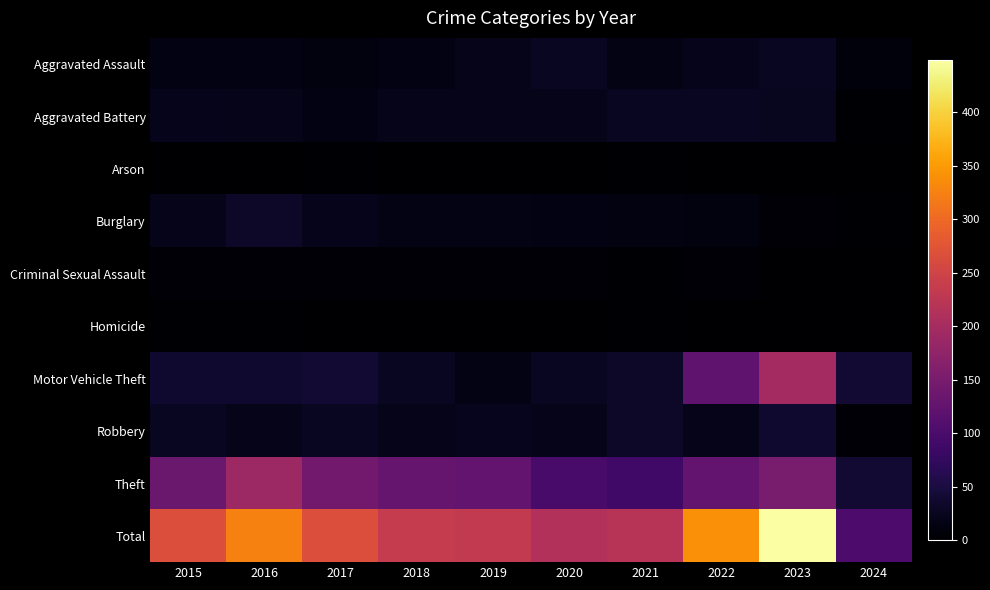

Which series changed the most between 2016 and 2021?

Total